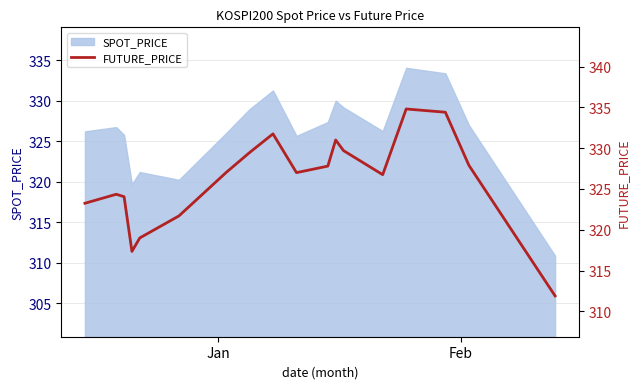

What is the maximum value for SPOT_PRICE?

334.1